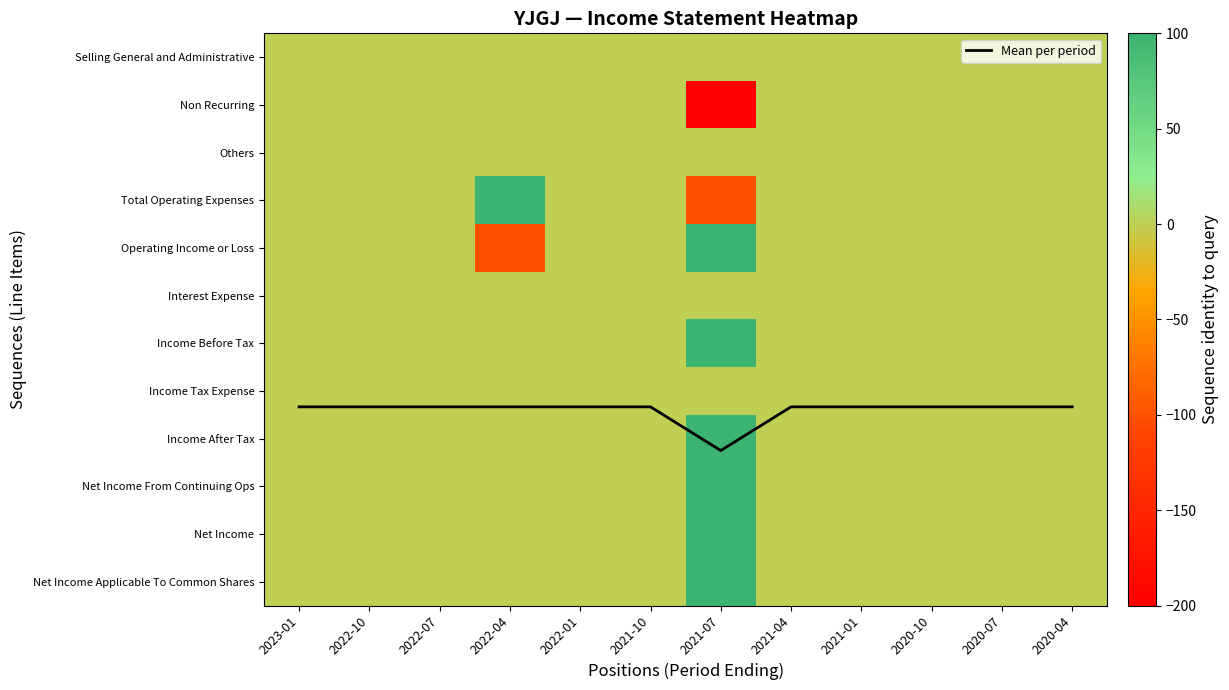

What is the total value across all series at 2021-01?

7.3